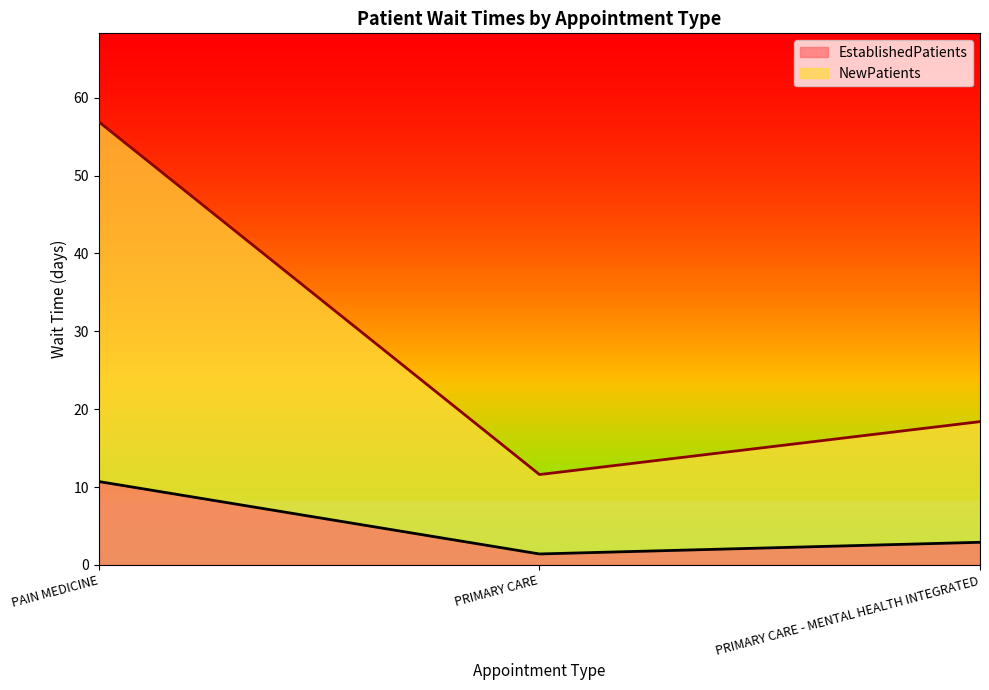

What is the smallest value displayed?

1.4